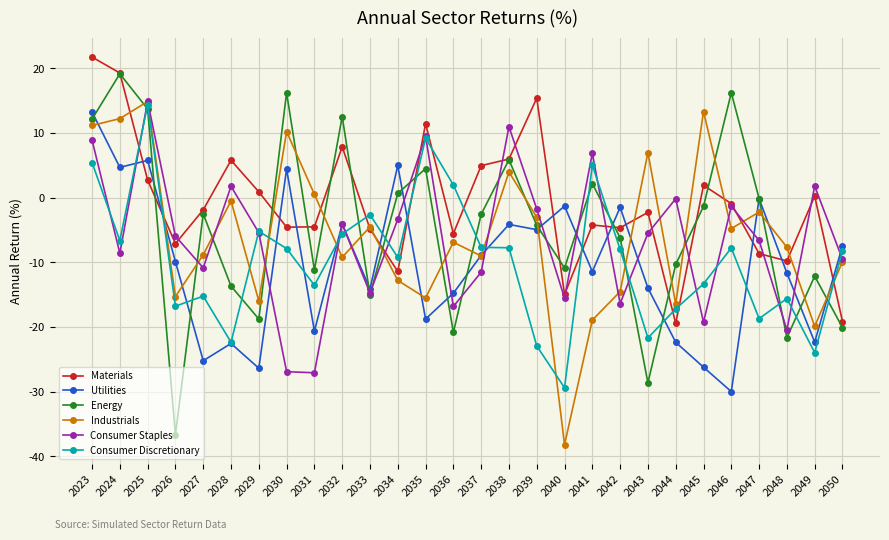

What is the difference between the highest and lowest values at 2037?

16.5